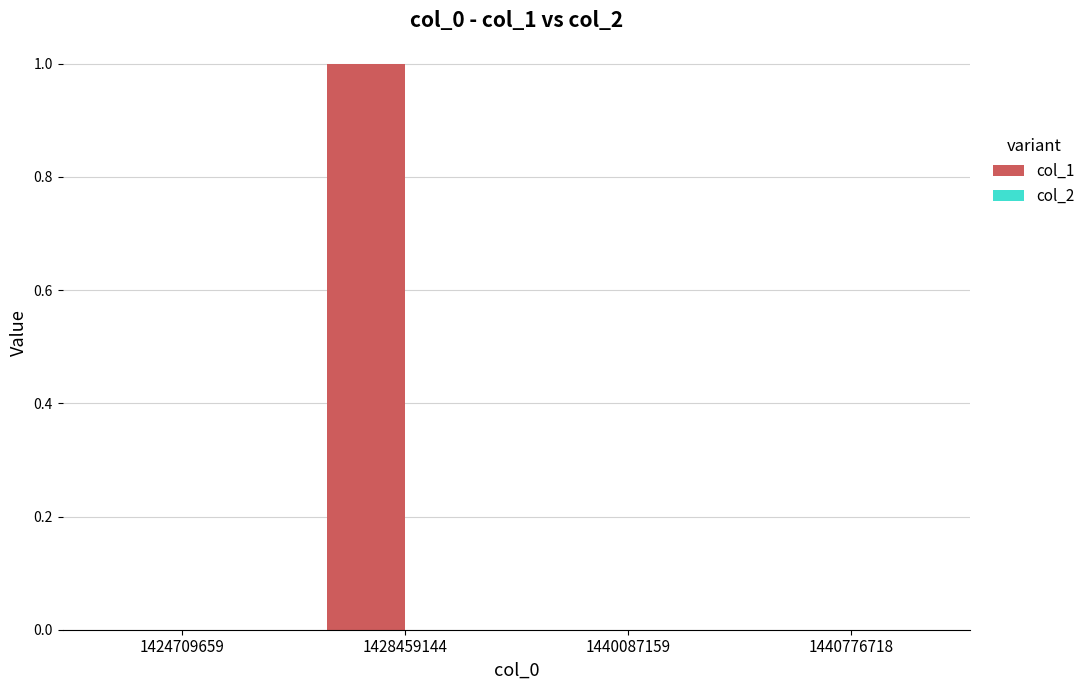

Is it true that the value at 1440776718 is 0?

True